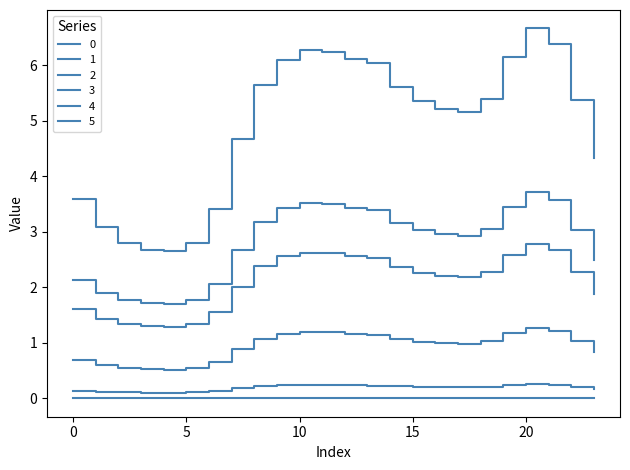

How many lines are shown in the chart?

6